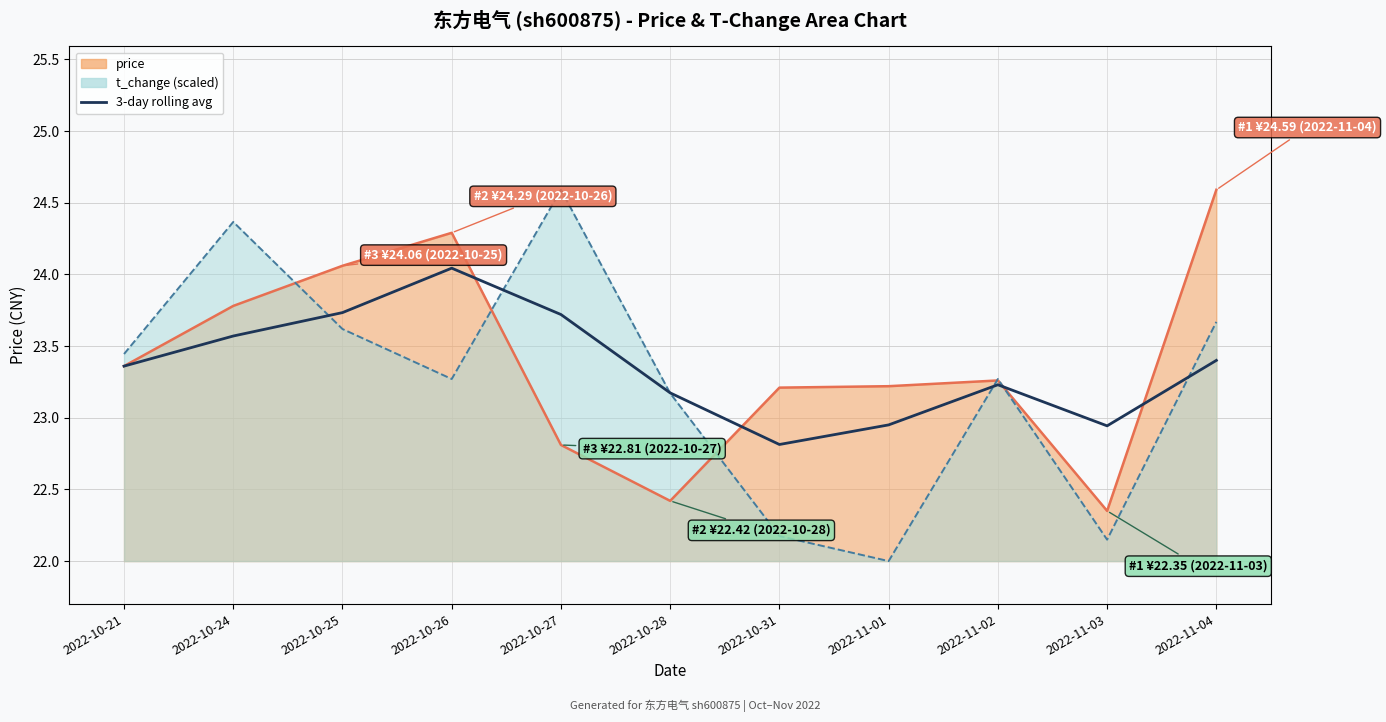

How many data points does each series have?

11